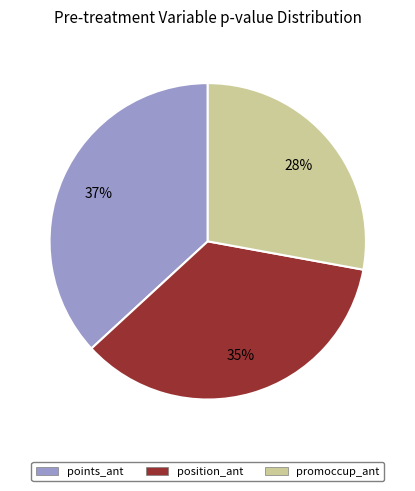

How many slices are in this pie chart?

3